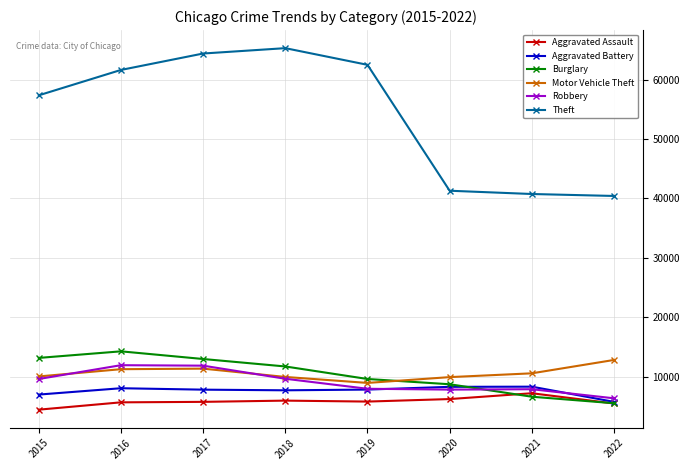

Which series has the largest total across all categories?

Theft